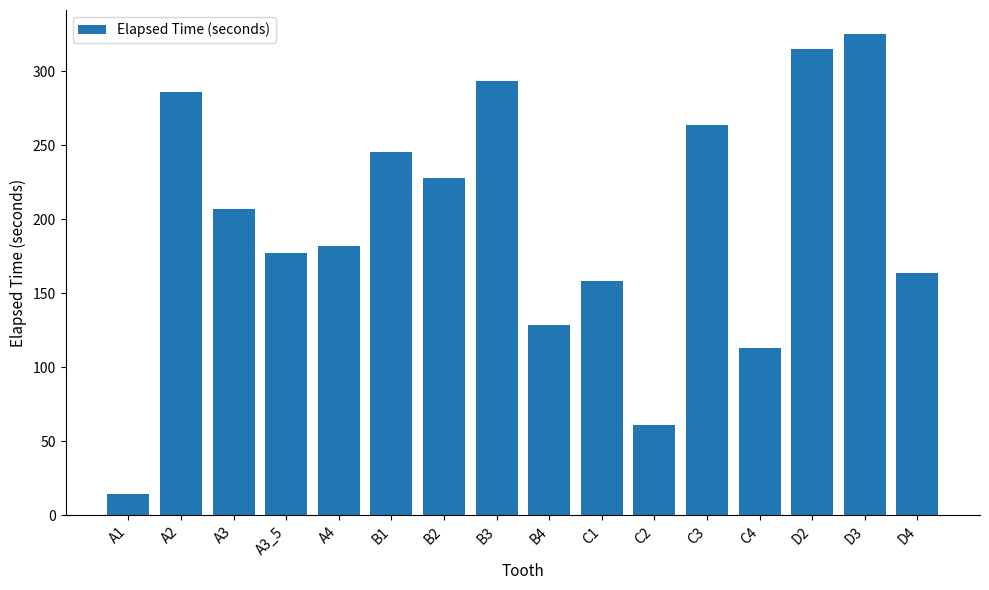

Rank the categories by value from lowest to highest.

A1, C2, C4, B4, C1, D4, A3_5, A4, A3, B2, B1, C3, A2, B3, D2, D3